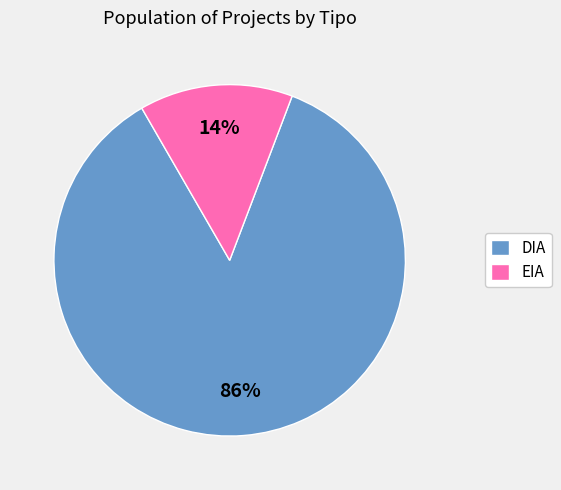

Is it true that DIA is 96% of the pie?

False